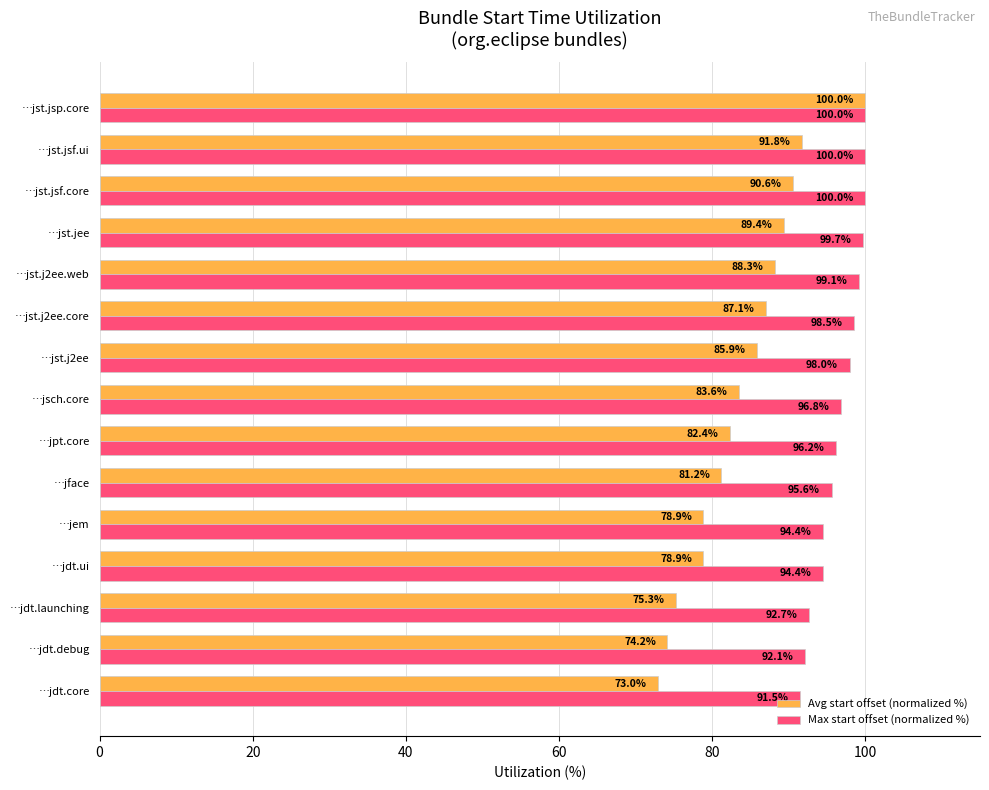

Which series has the widest spread of values?

Avg start offset (normalized %)